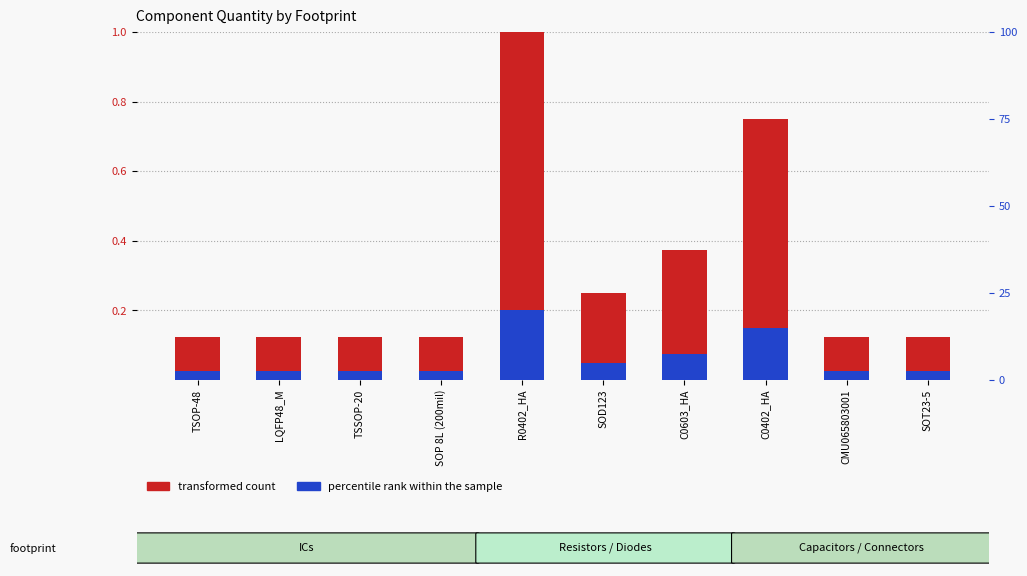

Rank the series by their maximum value, from lowest to highest.

percentile rank within the sample, transformed count